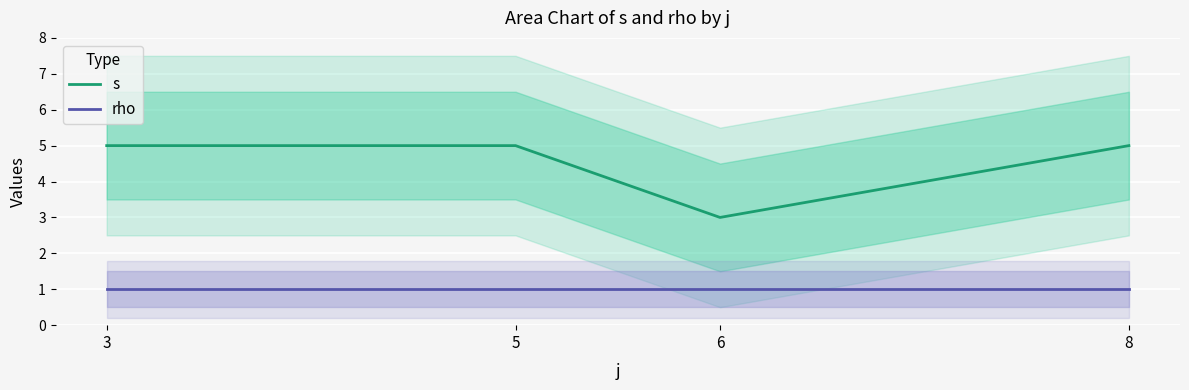

True or false: s has more than 0 interior local peaks.

False